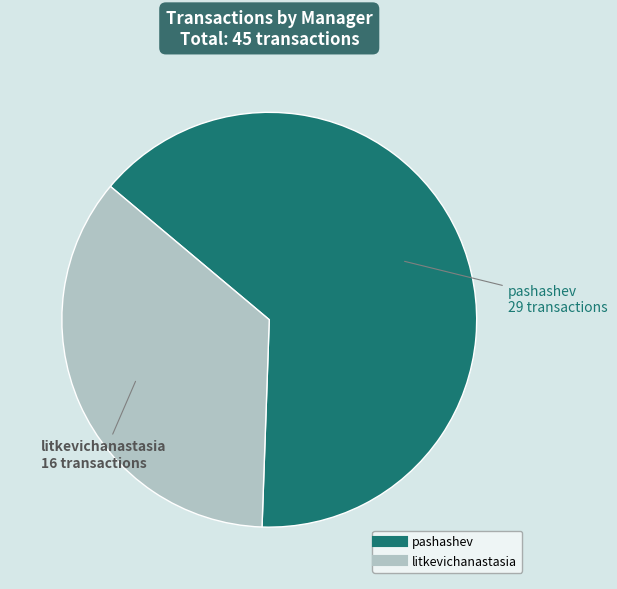

Which slice is the smallest?

litkevichanastasia